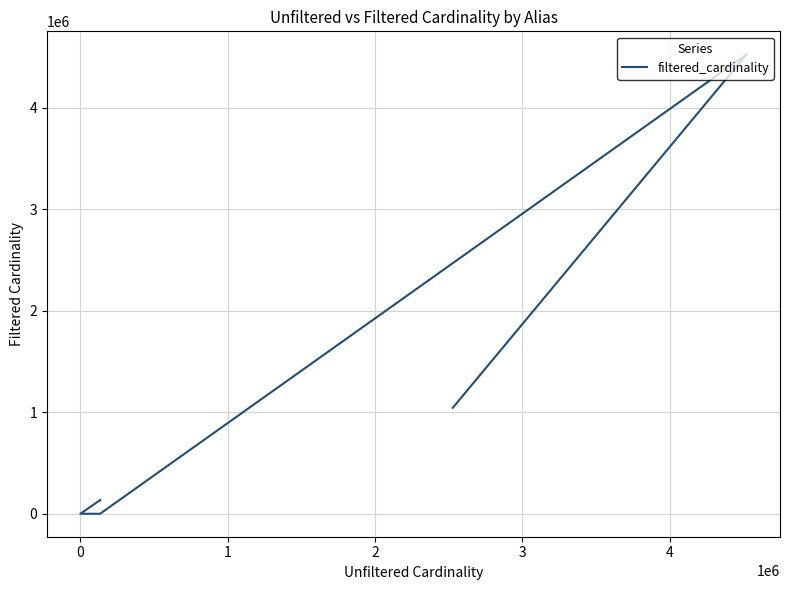

How many interior local peaks (higher than both neighbors) does the data have?

1